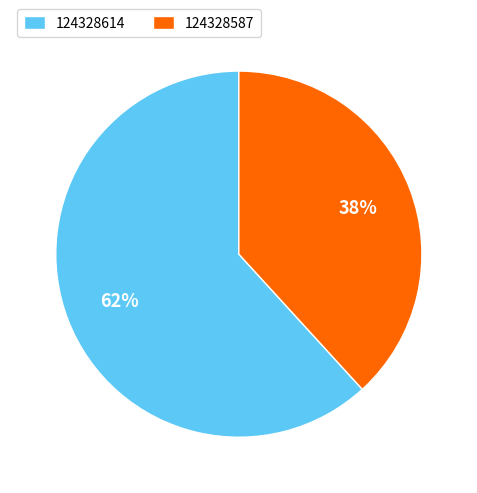

To the nearest percent, what percentage of the pie is 124328614?

62%